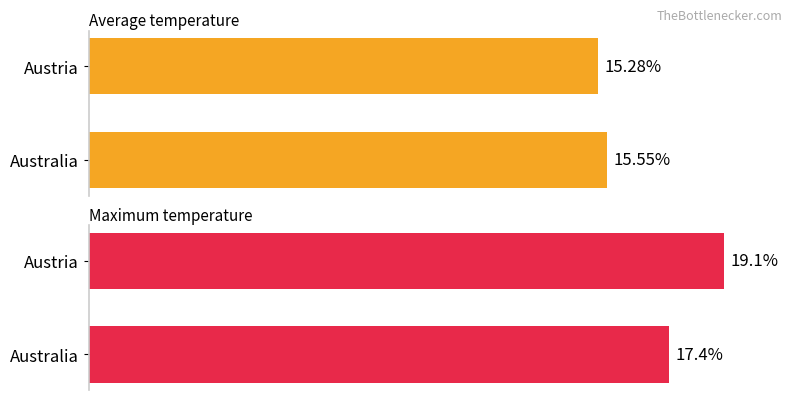

Which series has the largest range (max minus min)?

Maximum temperature